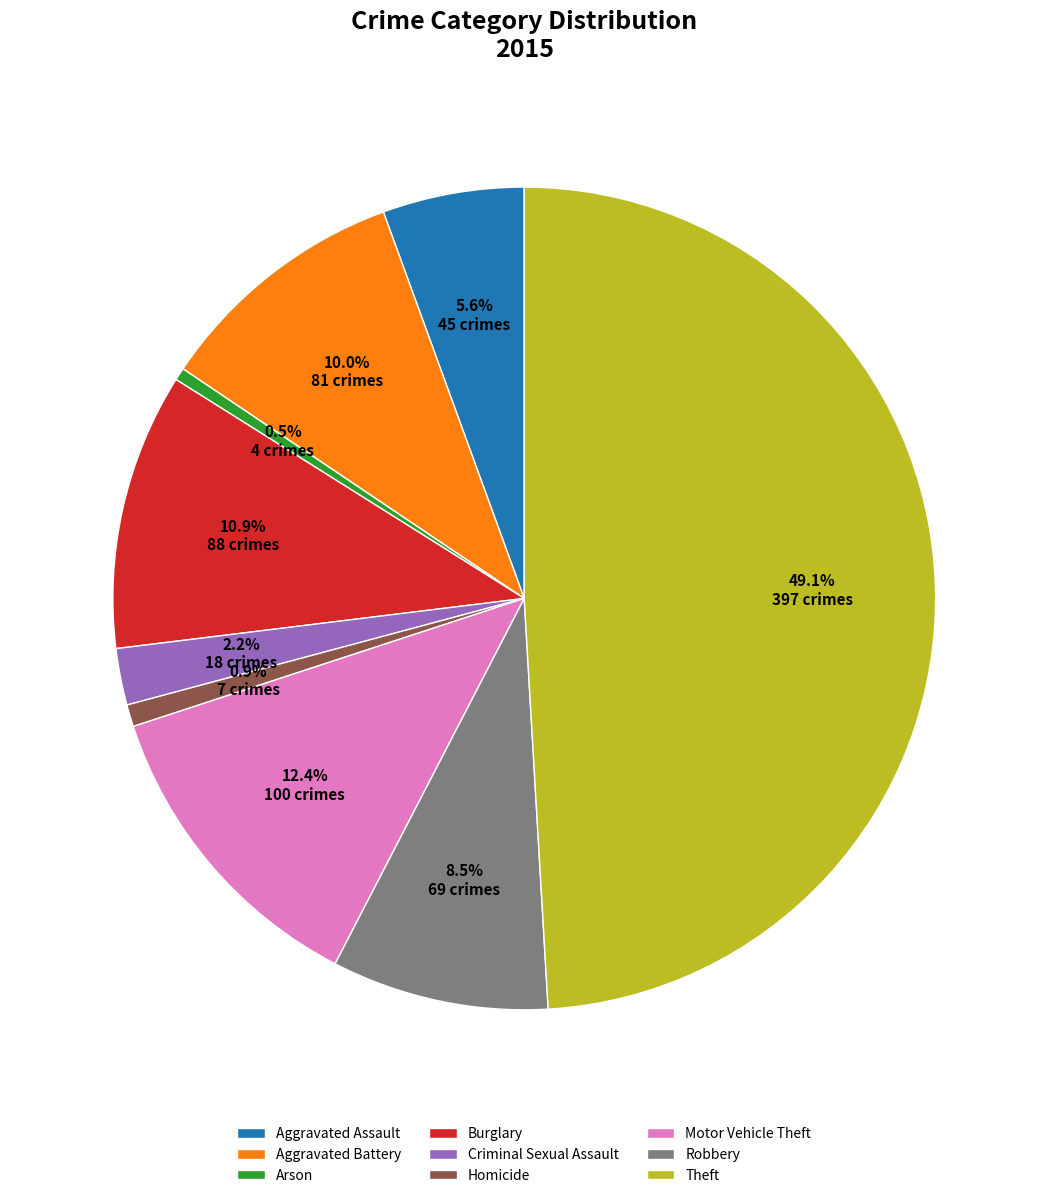

To the nearest percent, what percentage of the pie is Criminal Sexual Assault?

2%